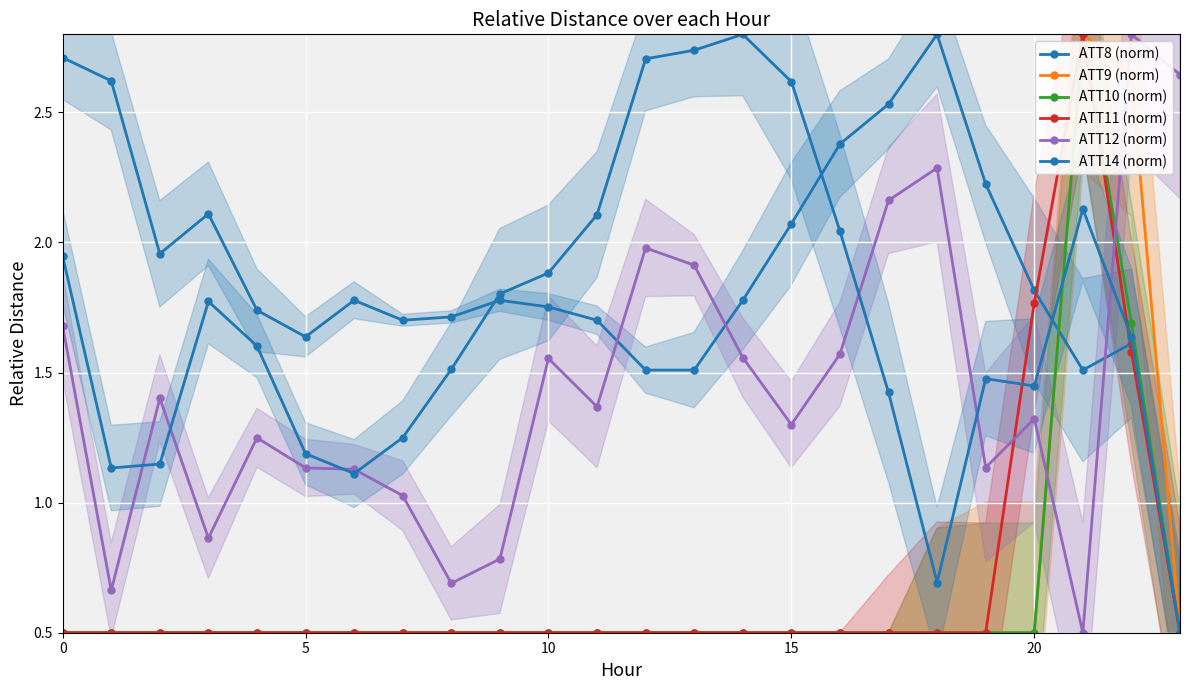

Between 15 and 20, which is larger?

15